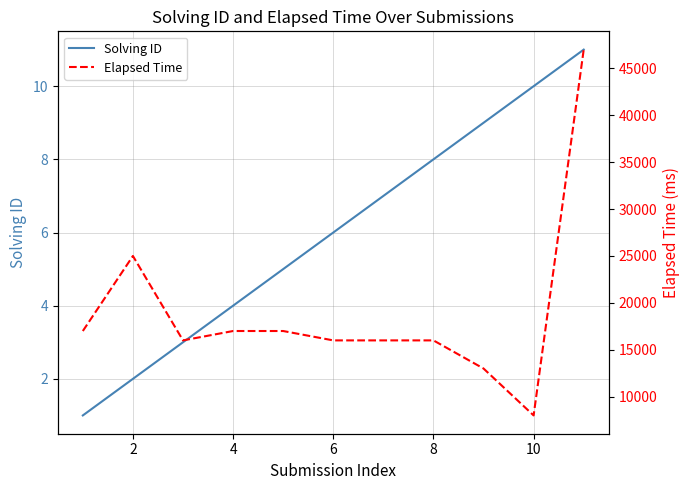

Is it true that Solving ID equals 4 at 4?

True